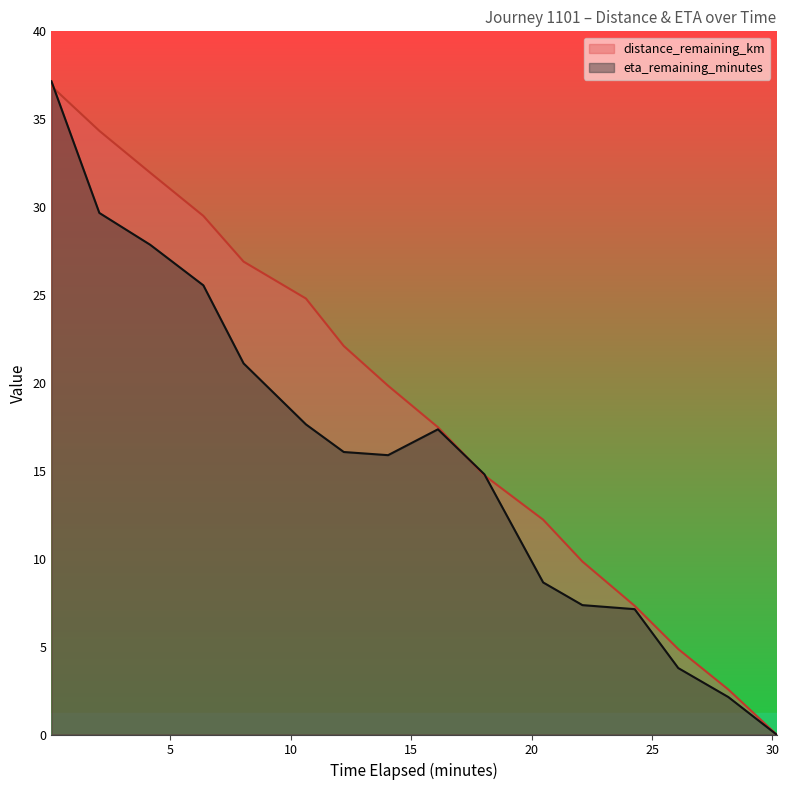

At which label does eta_remaining_minutes first exceed 16?

0.06